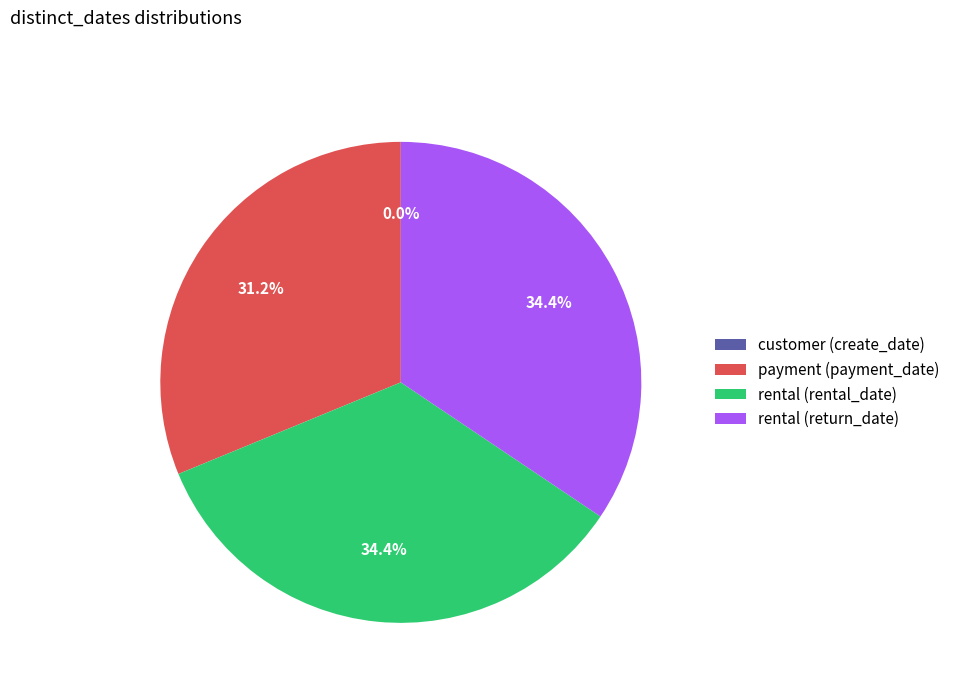

Is it true that payment (payment_date) is 31% of the pie?

True